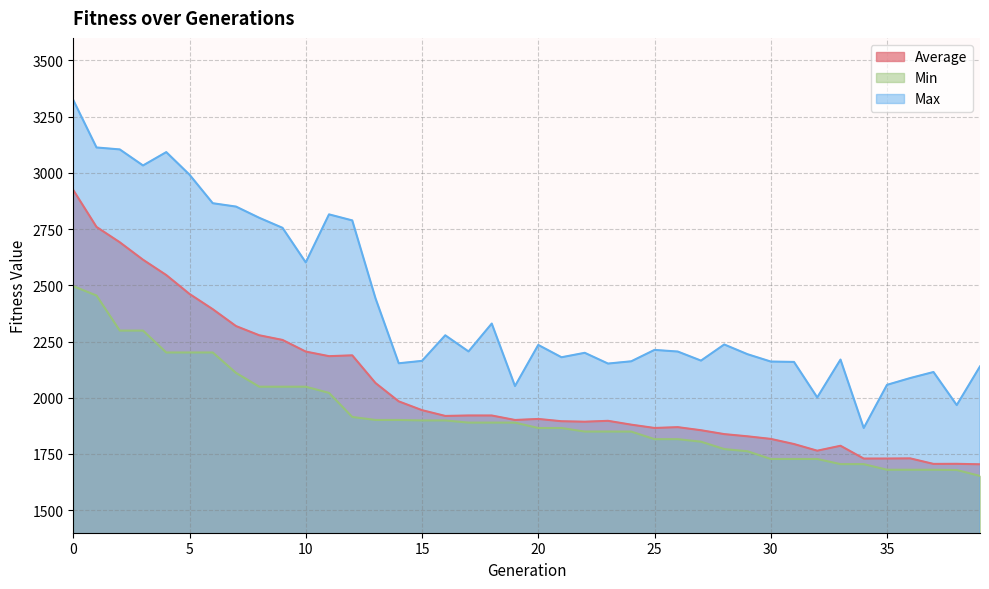

Reading left to right, transcribe all the data shown in this chart.

Average: 2923.6	2759.5	2691.4	2613.7	2545.6	2461.5	2393.8	2318.7	2277.8	2257.1	2205.3	2184.9	2188.6	2065.5	1983.9	1944.9	1919.2	1921.2	1921.1	1901.2	1905.8	1895.6	1893.5	1897.5	1880.4	1865.7	1869.3	1855.6	1838.4	1828.6	1817.1	1794.3	1764.6	1786.6	1729.7	1729.8	1730.4	1705.9	1706.3	1704.2
Min: 2496.2	2454.6	2298.7	2298.7	2201.4	2201.4	2201.4	2110.5	2049.2	2049.2	2049.2	2021.7	1914.6	1901.3	1901.3	1899.3	1899.3	1889.6	1889.6	1889.6	1865.5	1865.5	1849.9	1849.9	1849.6	1816.0	1816.0	1804.7	1771.9	1762.1	1727.9	1727.9	1727.9	1705.0	1705.0	1680.0	1680.0	1680.0	1678.9	1652.5
Max: 3323.7	3112.8	3104.1	3032.8	3092.1	2991.8	2864.9	2849.9	2800.1	2755.5	2601.7	2815.3	2788.5	2442.3	2153.3	2164.0	2277.7	2205.9	2329.9	2052.1	2234.9	2180.1	2199.8	2152.0	2162.1	2212.8	2205.5	2165.2	2236.9	2193.6	2161.0	2159.3	2001.5	2169.8	1865.6	2057.4	2087.7	2114.5	1967.5	2139.4